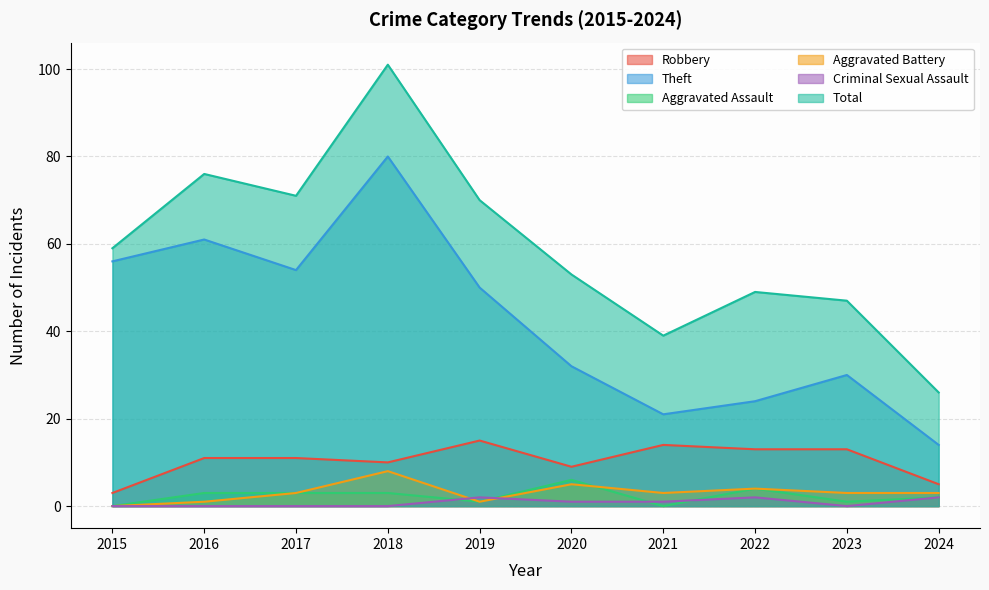

Is it true that Robbery equals 8 at 2024?

False